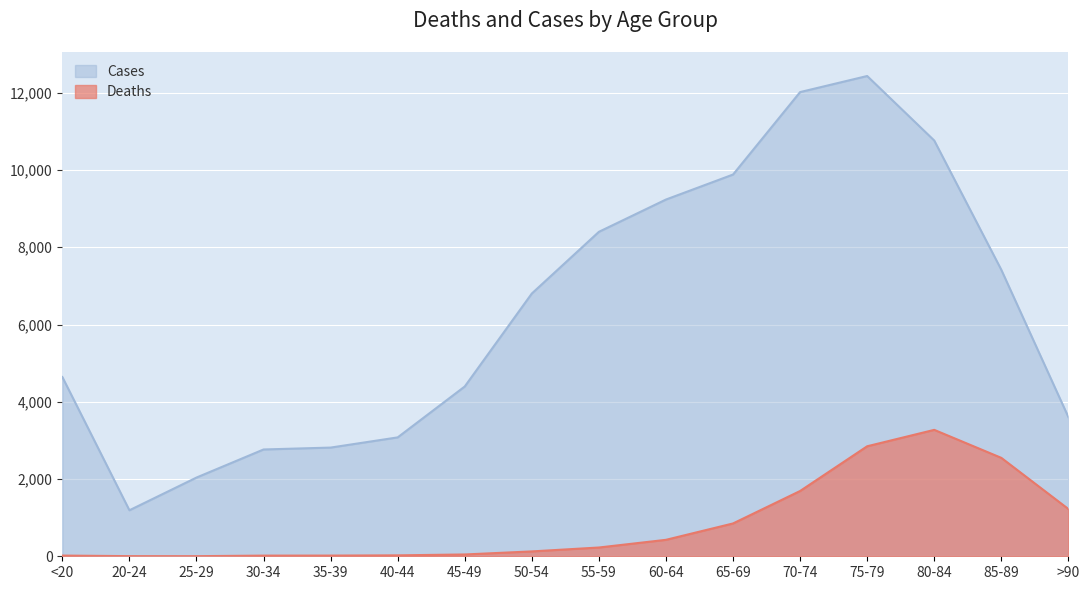

What is the spread (max minus min) of values at 40-44?

3054